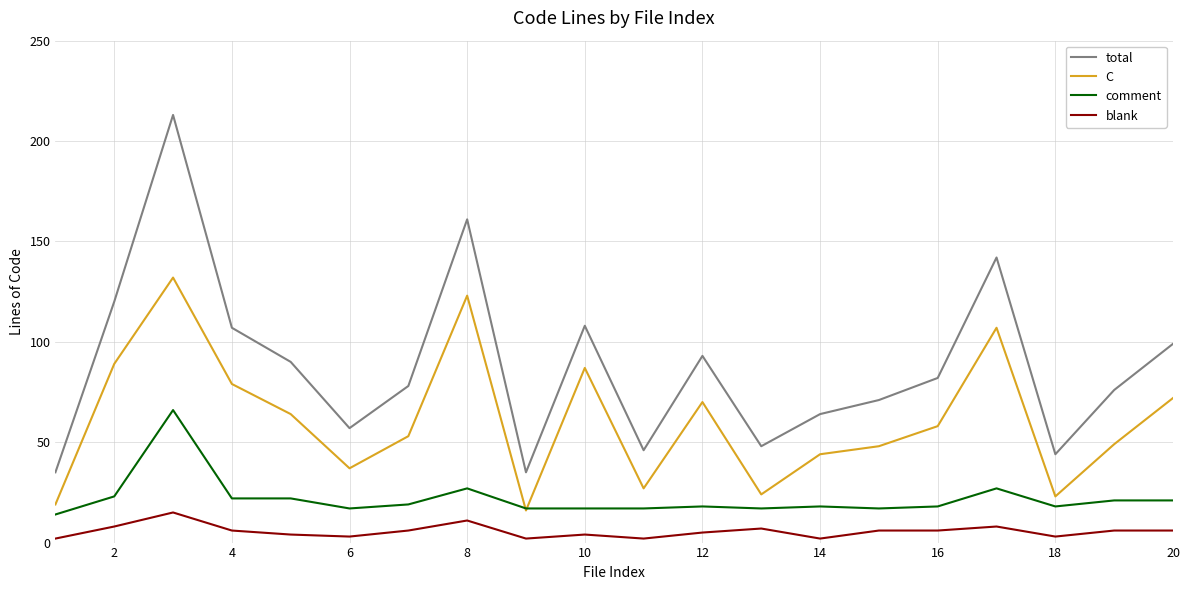

What is the difference between the second highest and second lowest values in the C series?

104